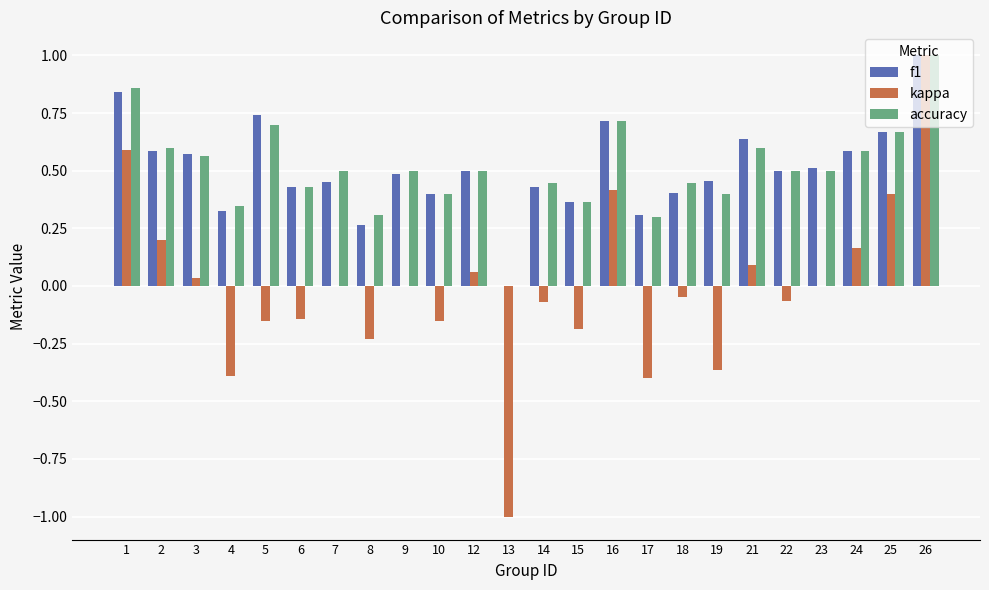

What is the sum of all accuracy values?

12.2